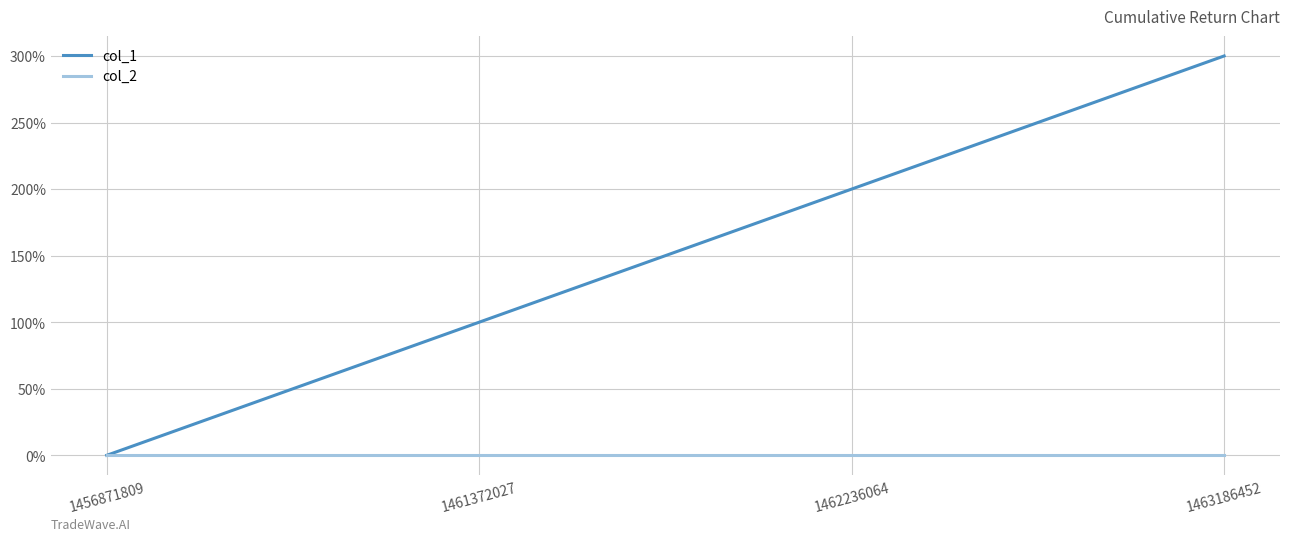

At which label is col_2 closest to 0?

1456871809